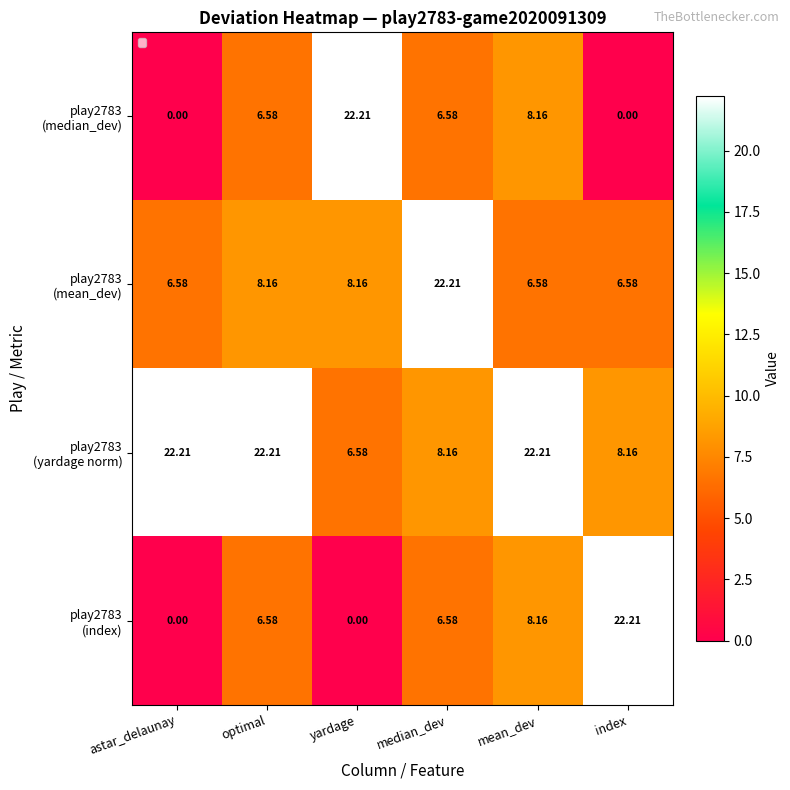

At which category is the sum across all series the highest?

mean_dev